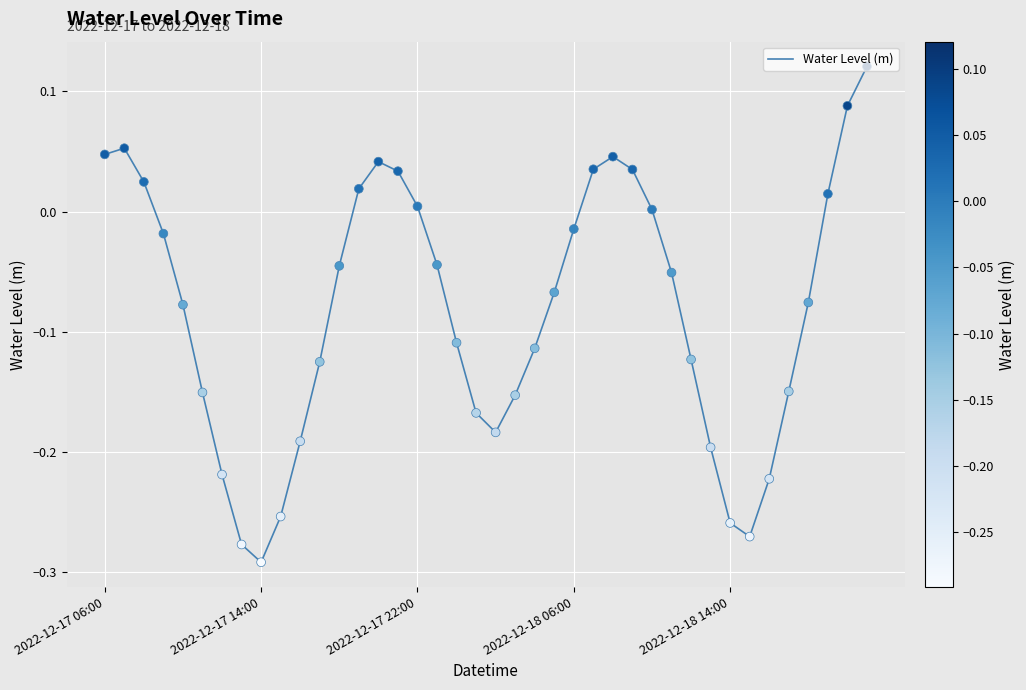

What is the difference between the maximum and minimum values?

0.4